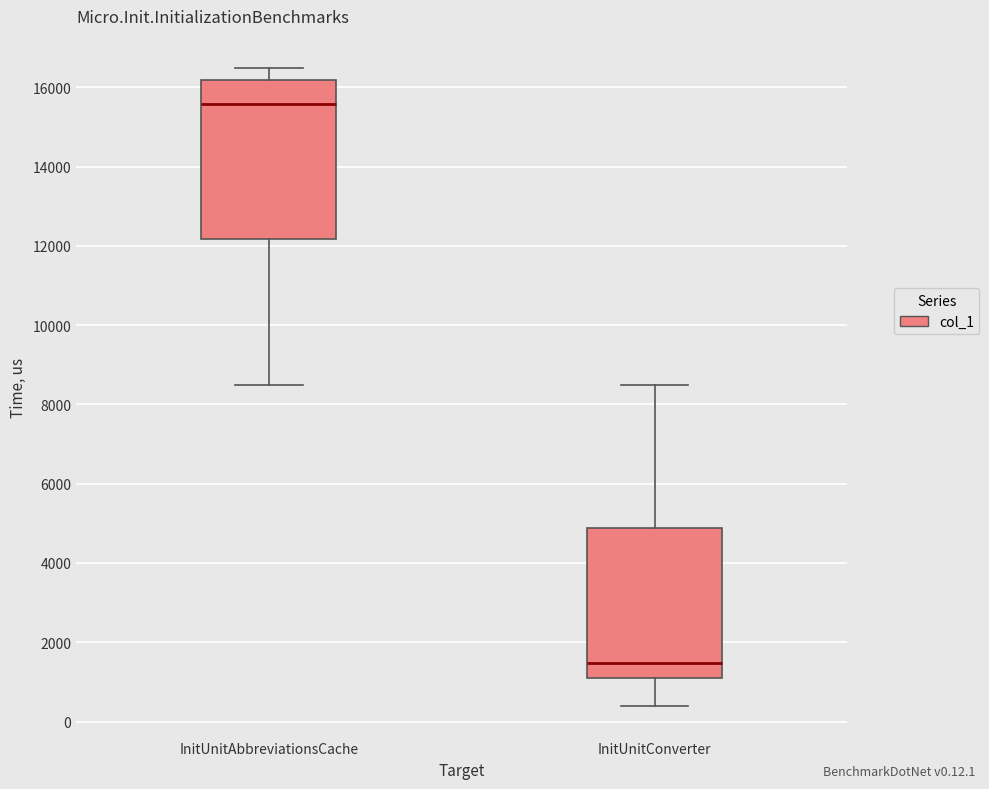

Which box is the tallest, from its lower edge to its upper edge?

InitUnitAbbreviationsCache